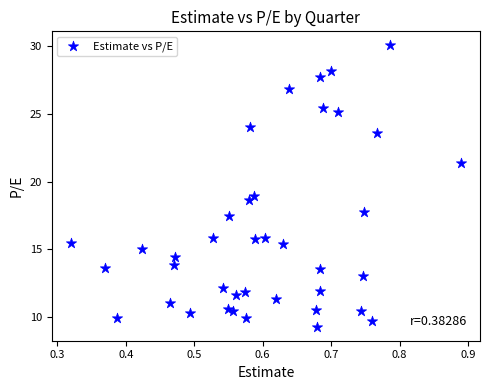

What is the range of Y values (max minus min)?

20.7